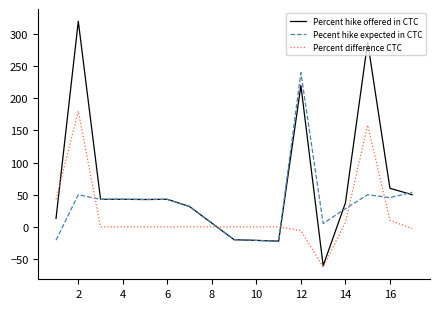

What is the minimum value shown in the chart?

-62.5